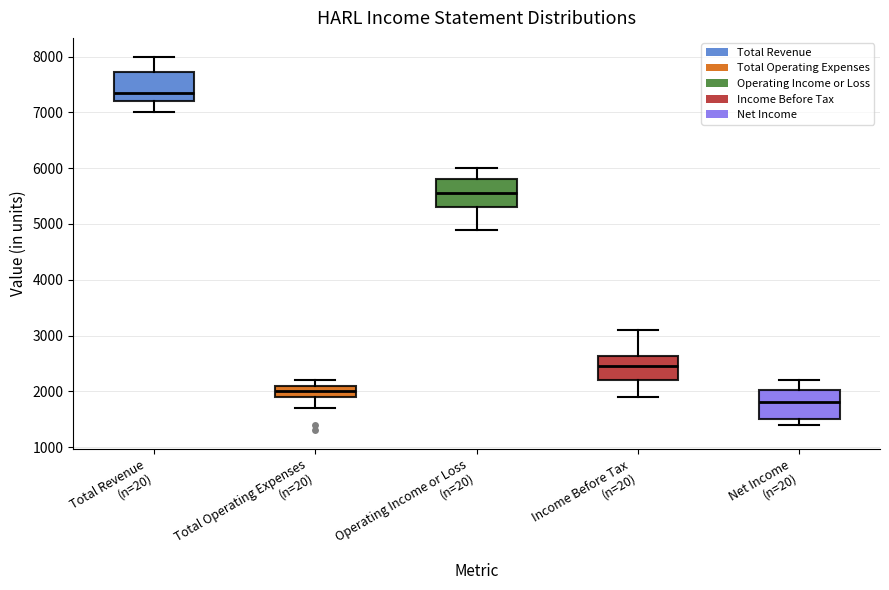

Where does the median line of the box for Total Operating Expenses (n=20) sit on the y-axis? The values are not printed on the chart, so give them approximately, as read against the axis.

2000